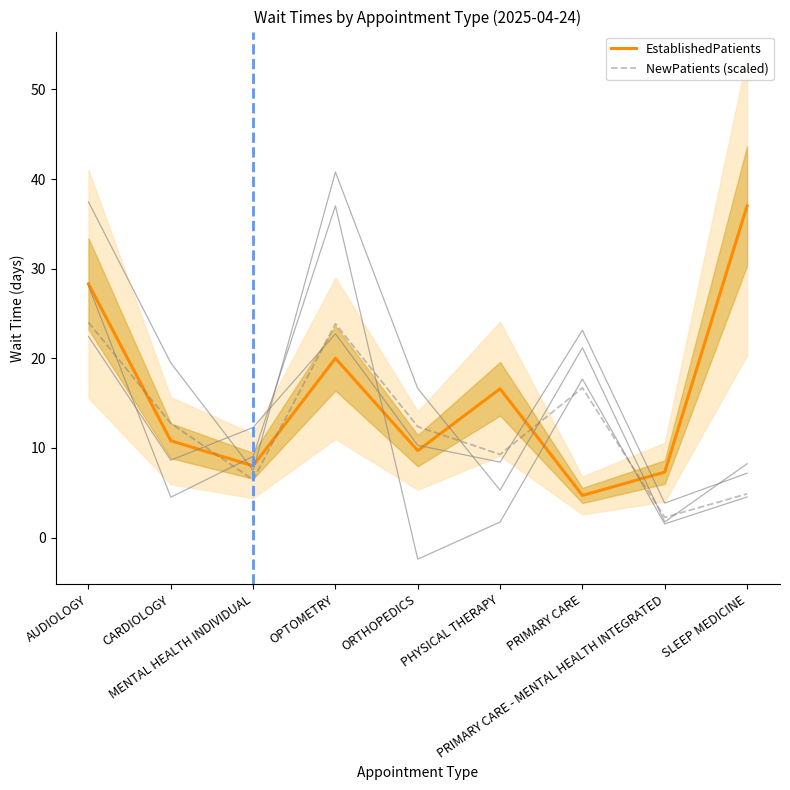

At MENTAL HEALTH INDIVIDUAL, list the series in order from largest to smallest.

EstablishedPatients, NewPatients (scaled)